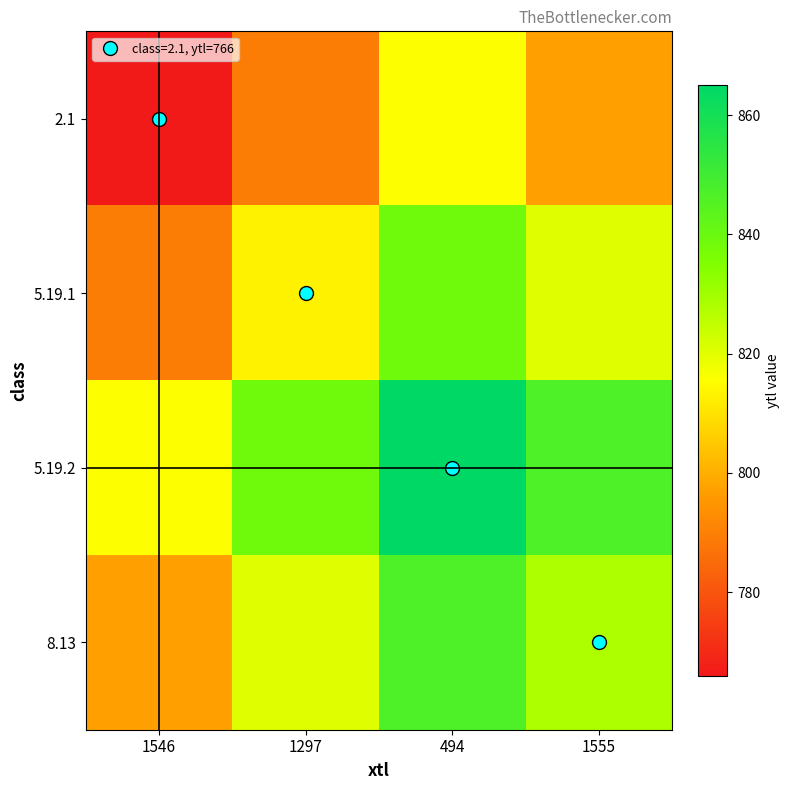

Between 1546 and 1297, which is larger?

1297